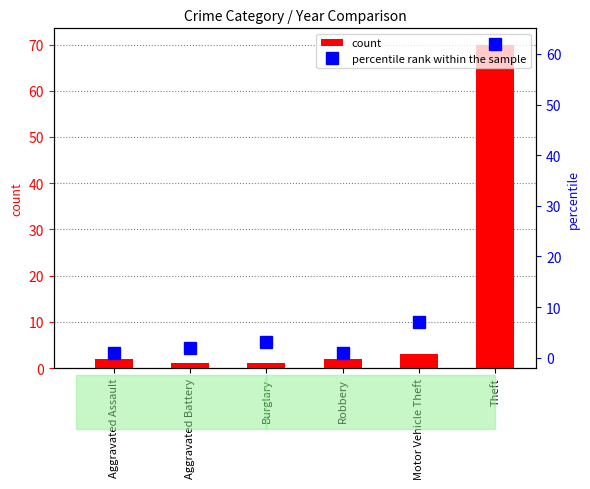

How many distinct data groups are displayed?

2